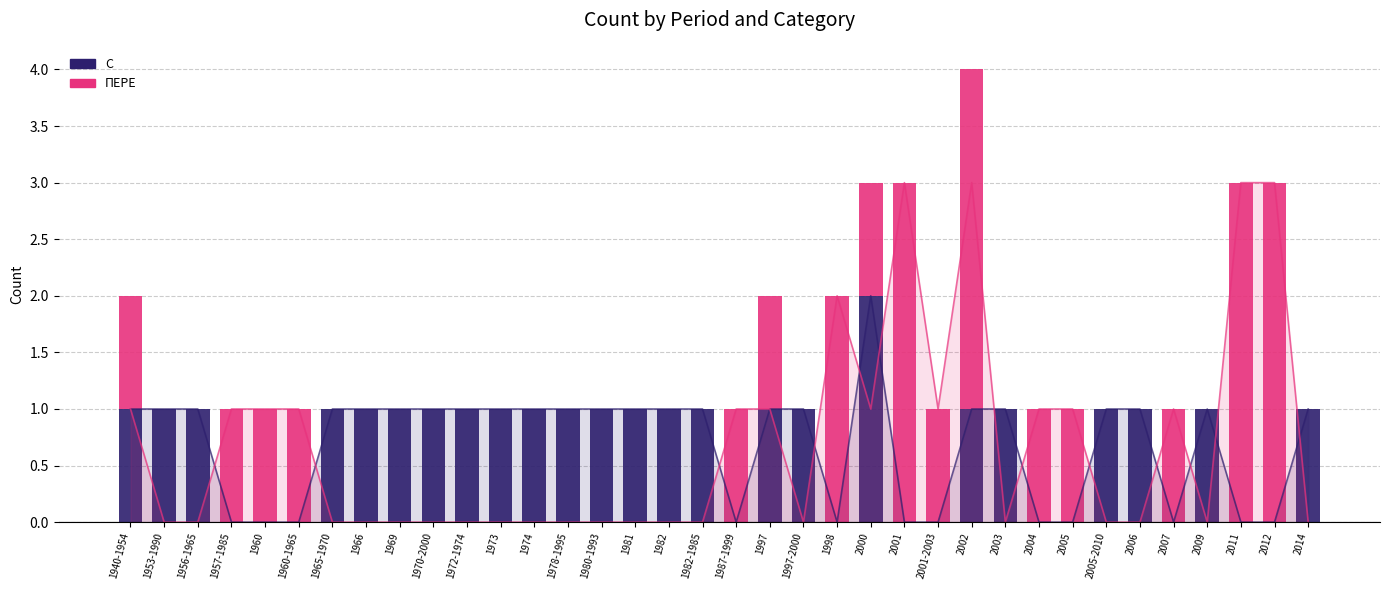

Is it true that ПЕРЕ equals 0 at 1973?

True